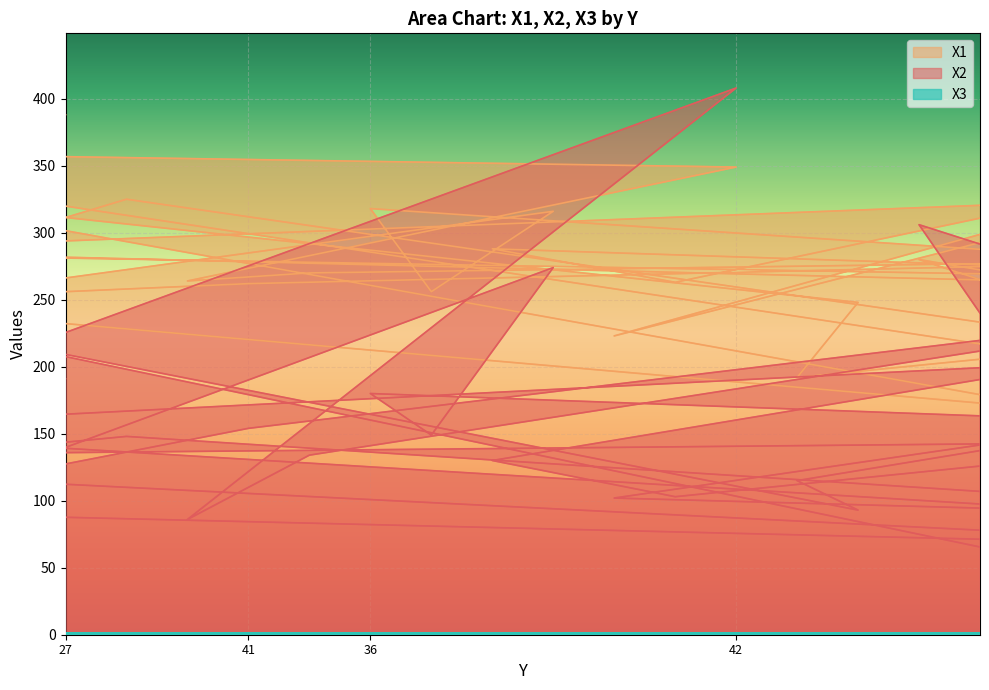

How many data points does each series have?

40